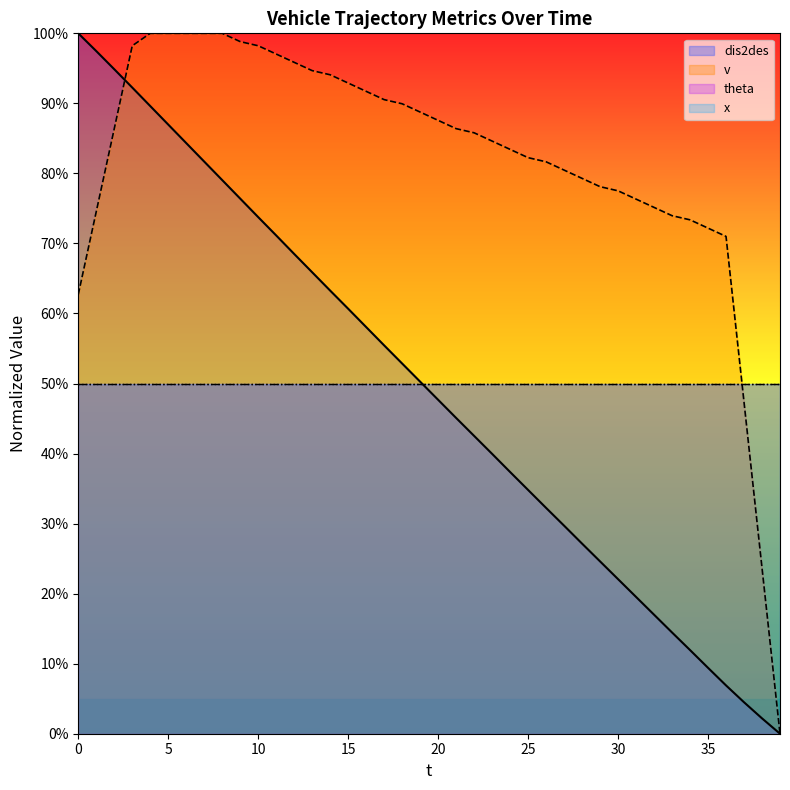

At which label is v closest to 0?

39